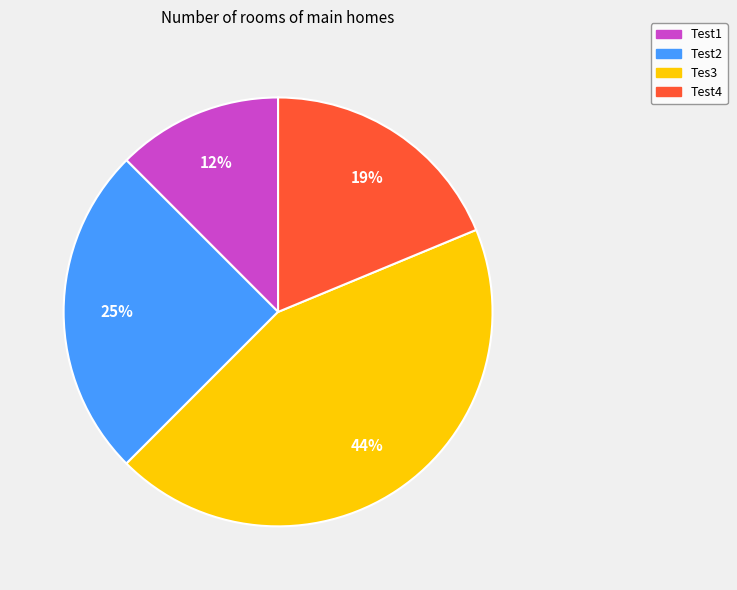

What percentage is the Test2 slice, to the nearest percent?

25%